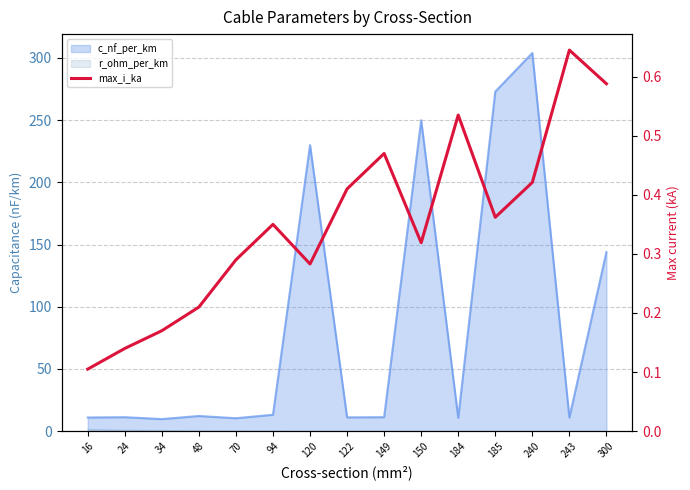

What is the value of the 8th point from the left?

0.4